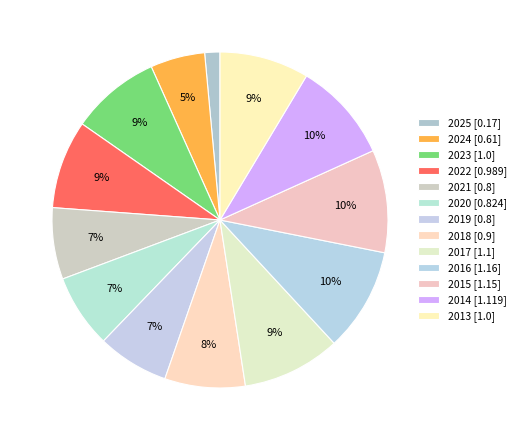

How many slices are in this pie chart?

13